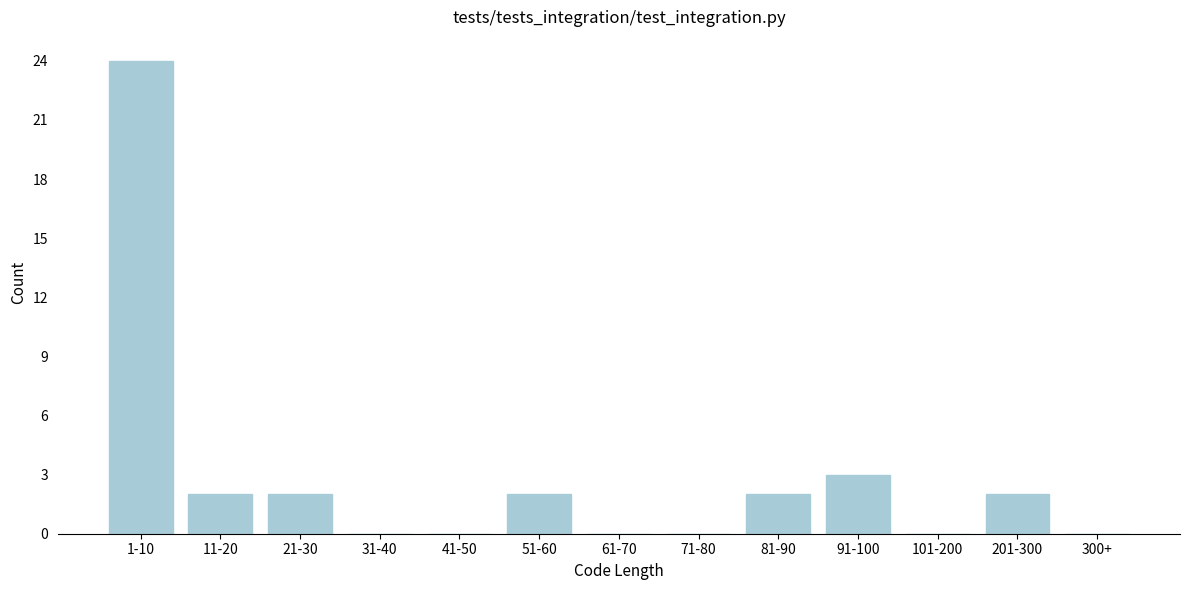

Reading left to right, list all the values displayed in this chart.

1-10=24	11-20=2	21-30=2	31-40=0	41-50=0	51-60=2	61-70=0	71-80=0	81-90=2	91-100=3	101-200=0	201-300=2	300+=0